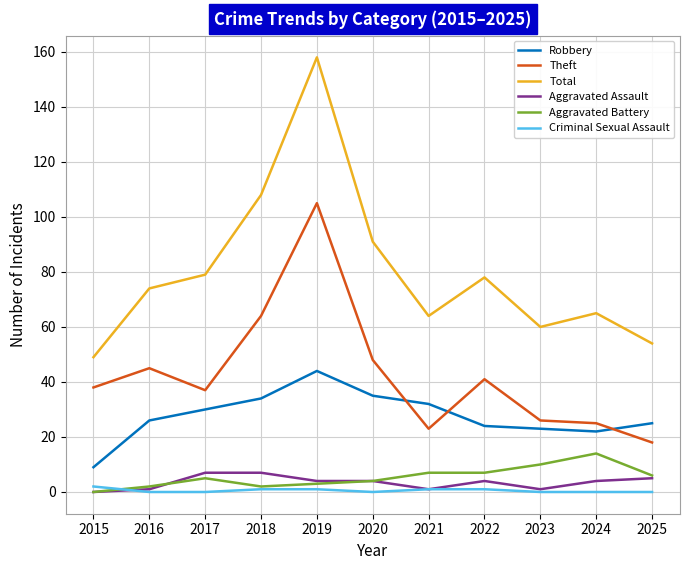

At which category is the sum across all series the highest?

2019